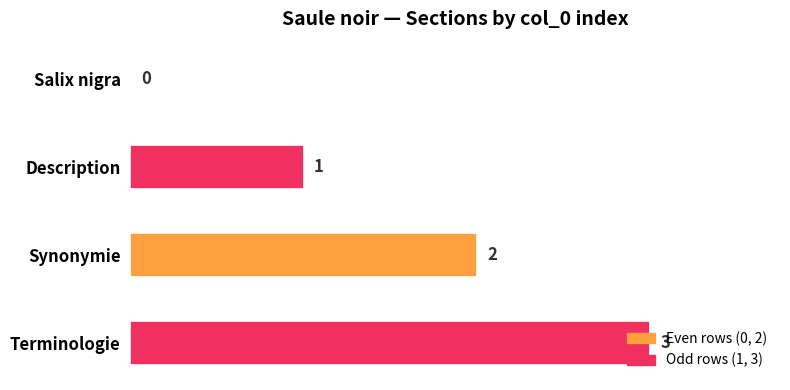

Are the bars horizontal?

Yes